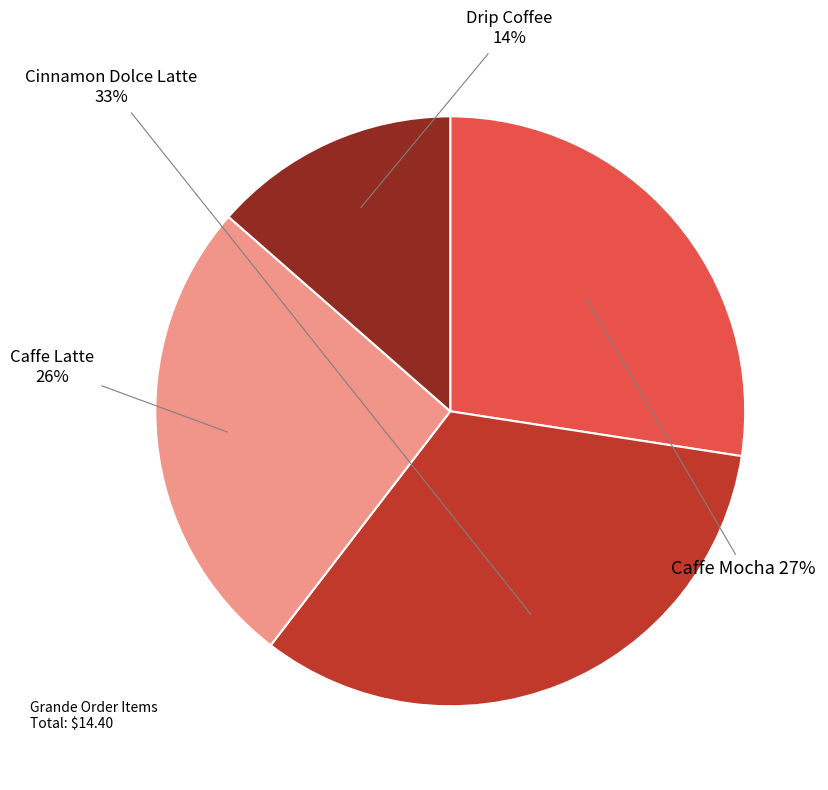

The Cinnamon Dolce Latte slice represents 19% of the pie. True or false?

False